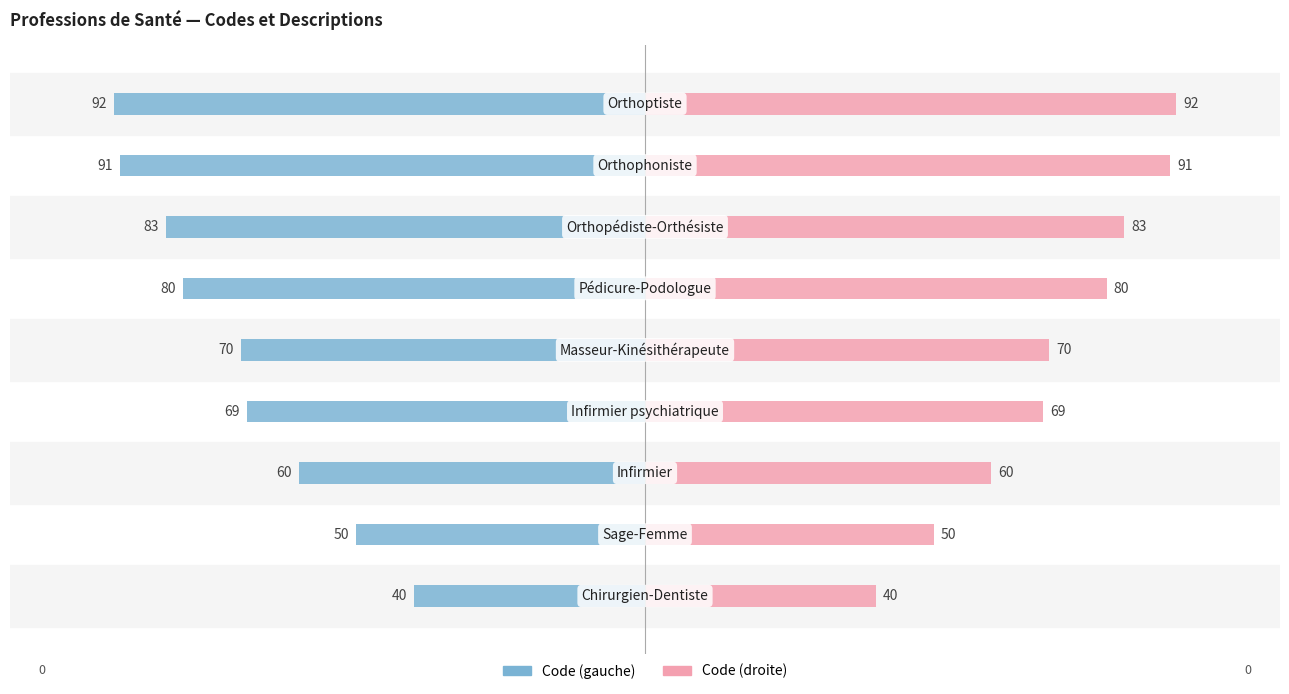

Between 3 and 4, which is larger?

3